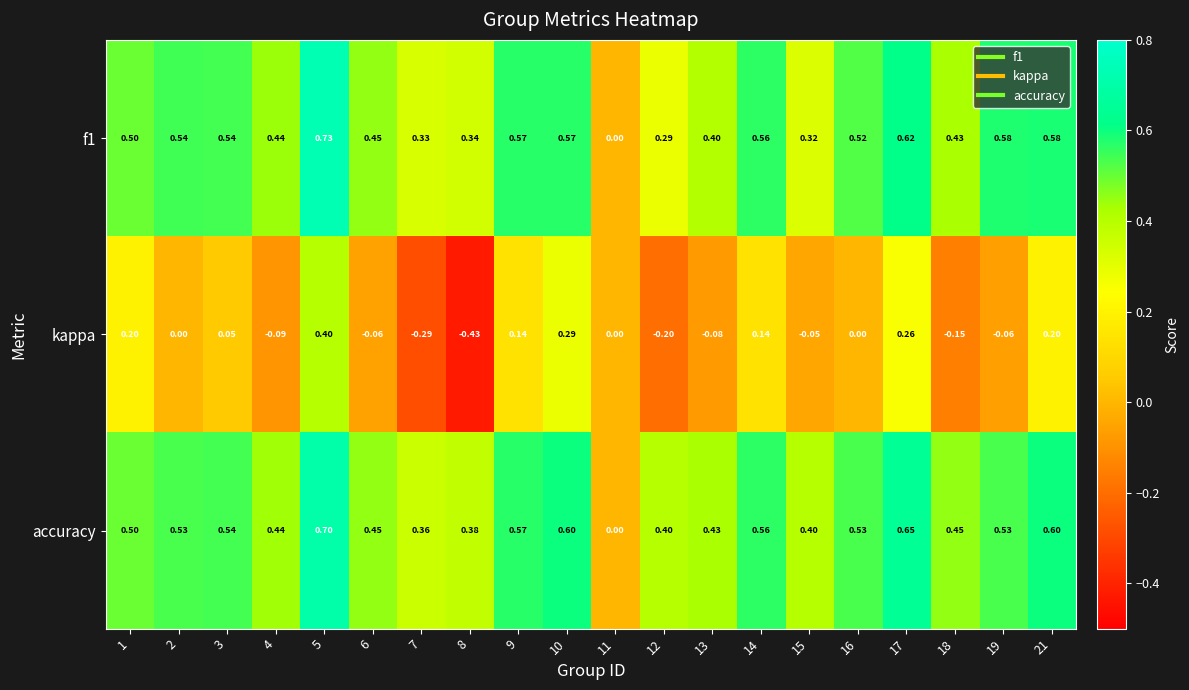

Is the value of kappa at 16 greater than the value of f1 at 16?

No